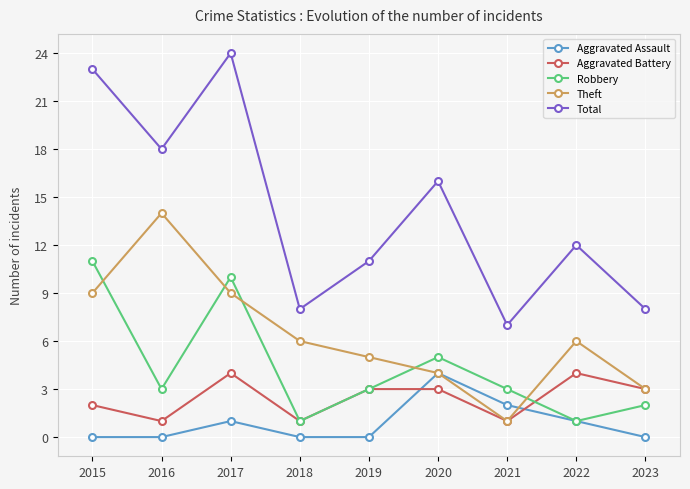

What is the sum of the Robbery values at 2016 and 2019?

6